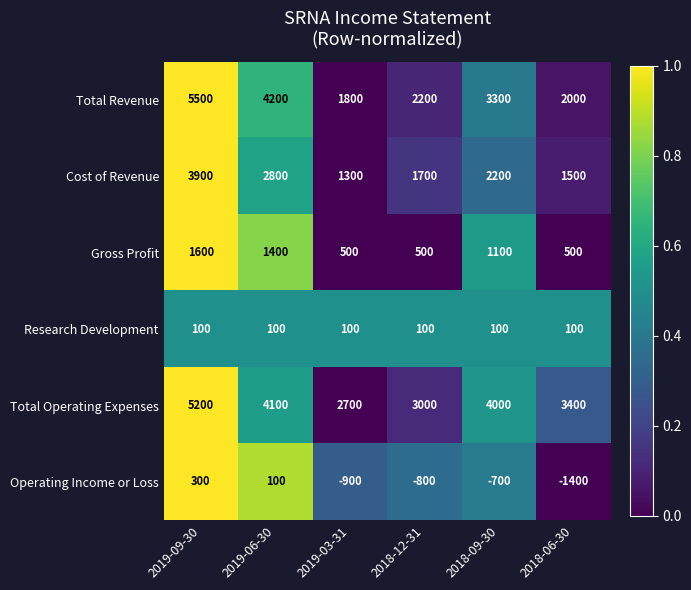

What is the spread (max minus min) of values at 2018-09-30?

4700